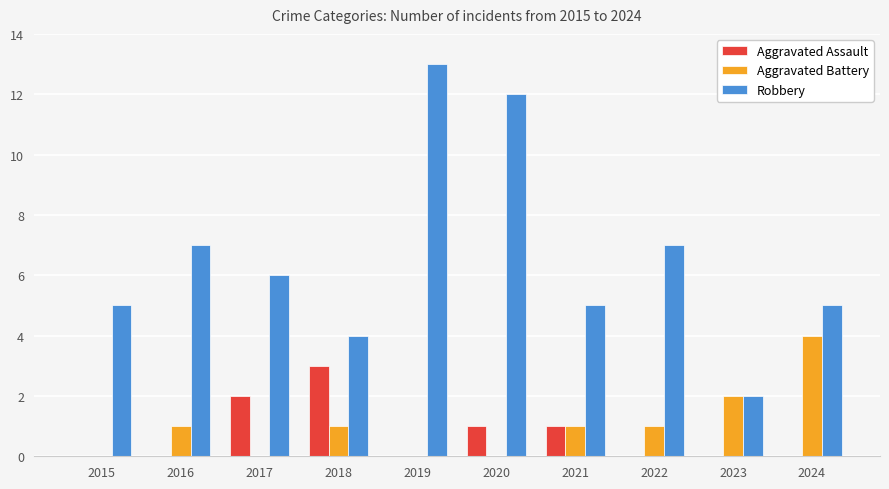

Which series has the largest total across all categories?

Robbery